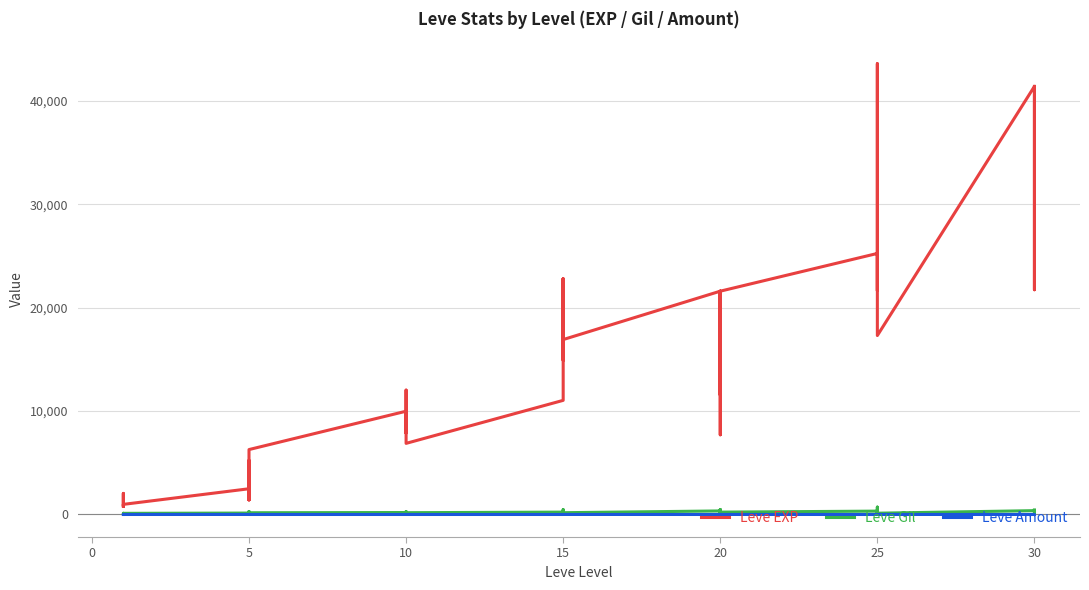

How many distinct data groups are displayed?

3